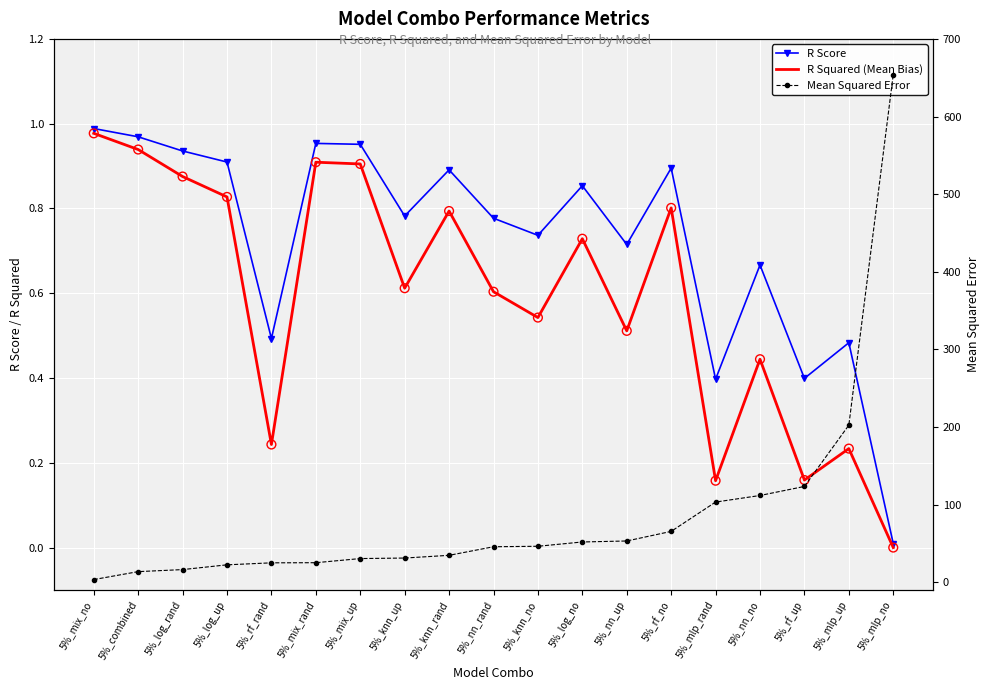

What are all the series names shown in the legend?

R Score, R Squared (Mean Bias), Mean Squared Error